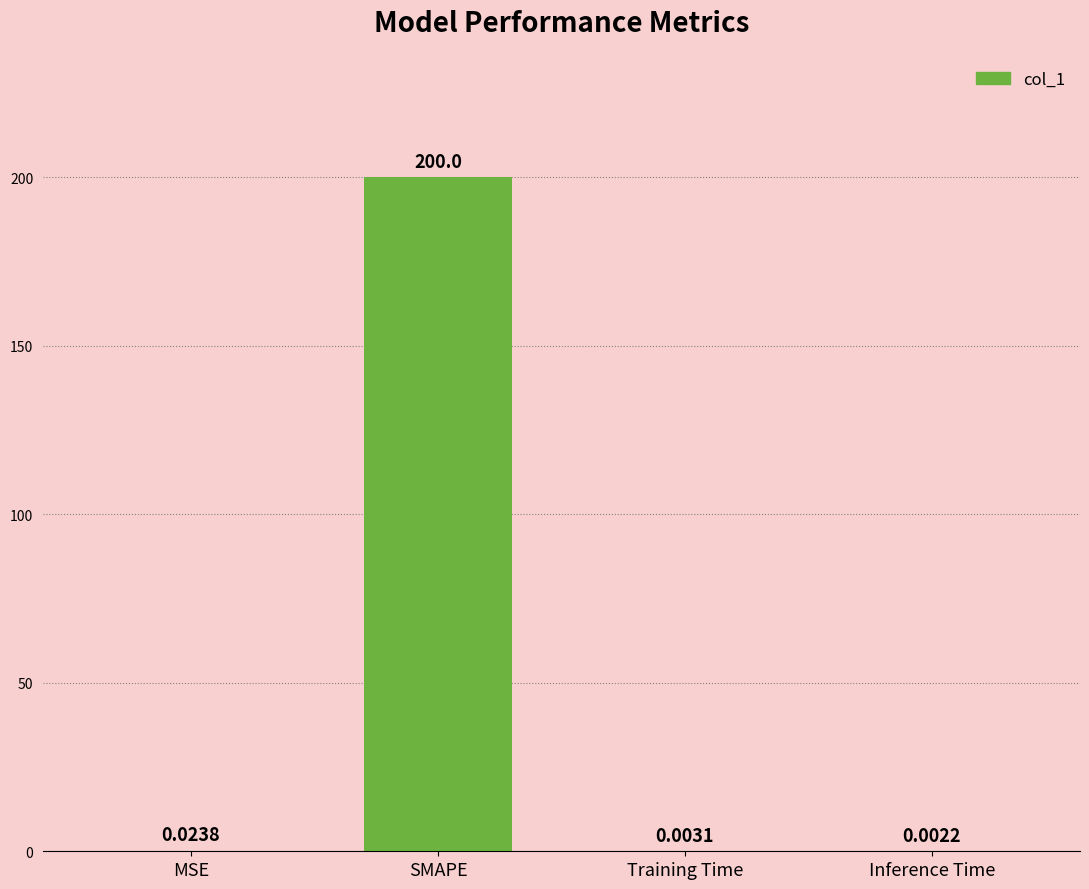

Between SMAPE and Inference Time, which is larger?

SMAPE